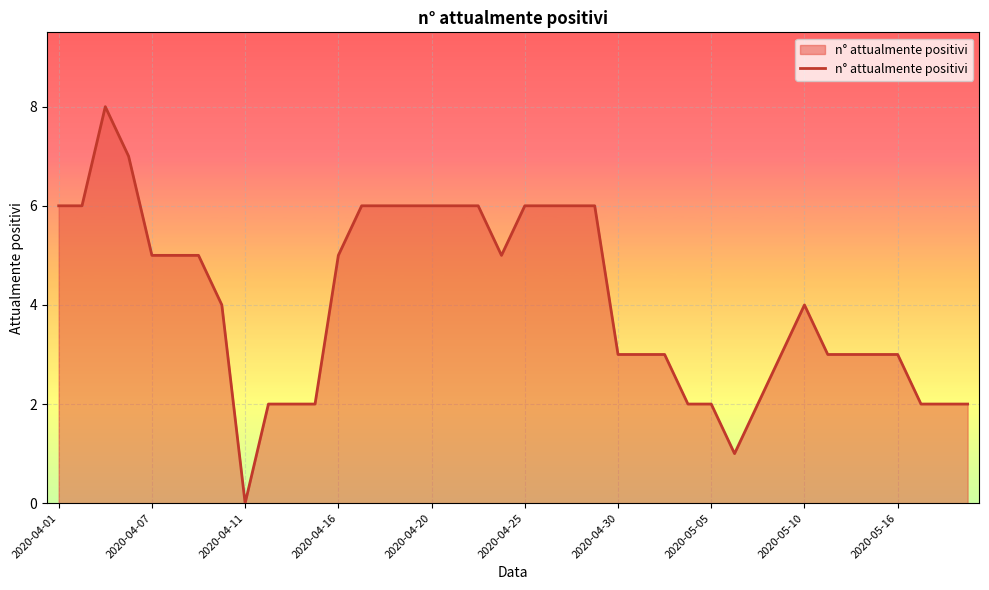

What is the difference between the maximum and minimum values?

8